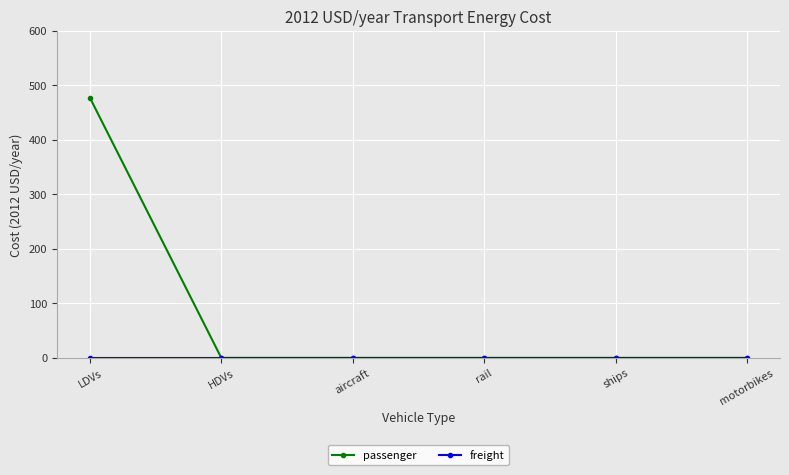

The passenger series shows 186.8 at ships. True or false?

False